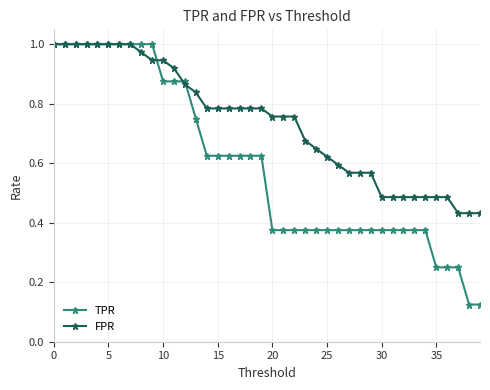

Which series has the widest spread of values?

TPR